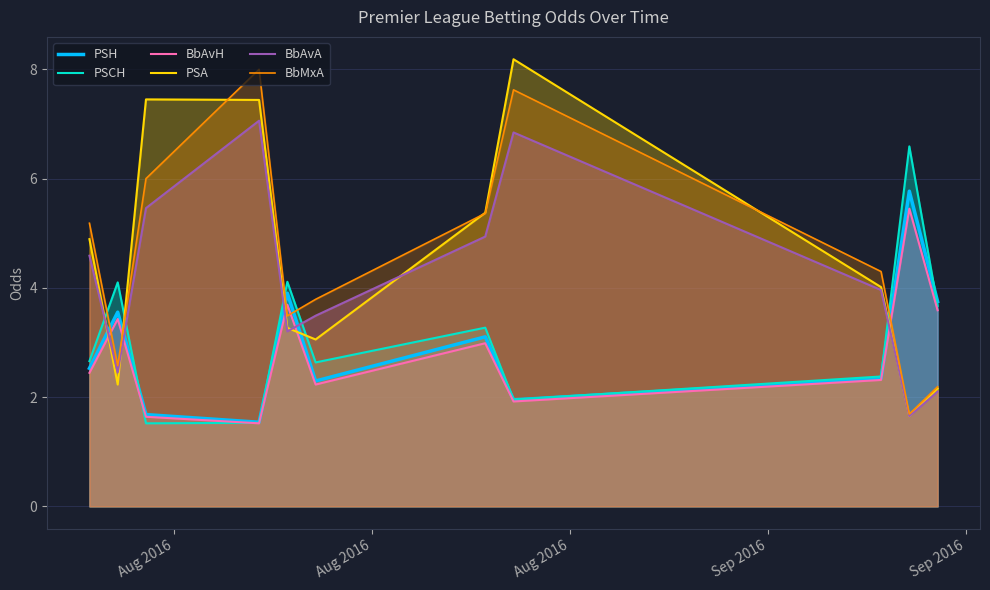

How many lines are shown in the chart?

6